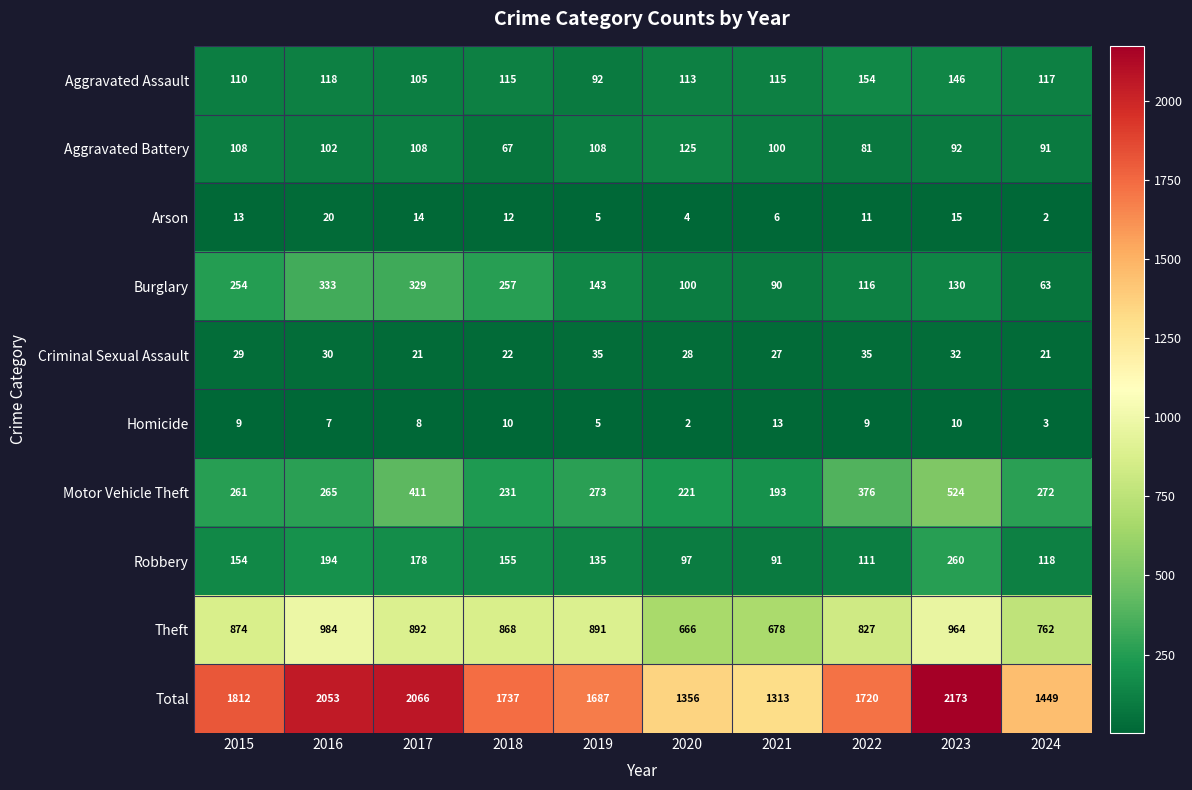

What is the difference between the maximum and minimum values in the Criminal Sexual Assault series?

14